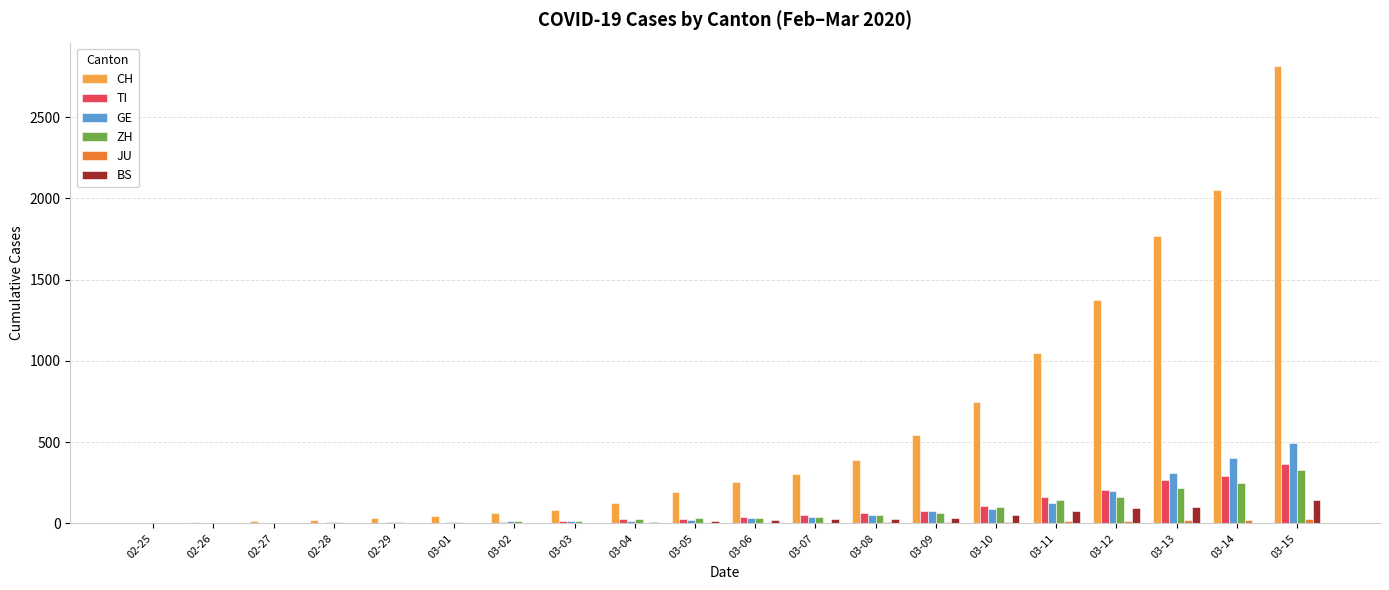

What is the maximum value shown in the chart?

2818